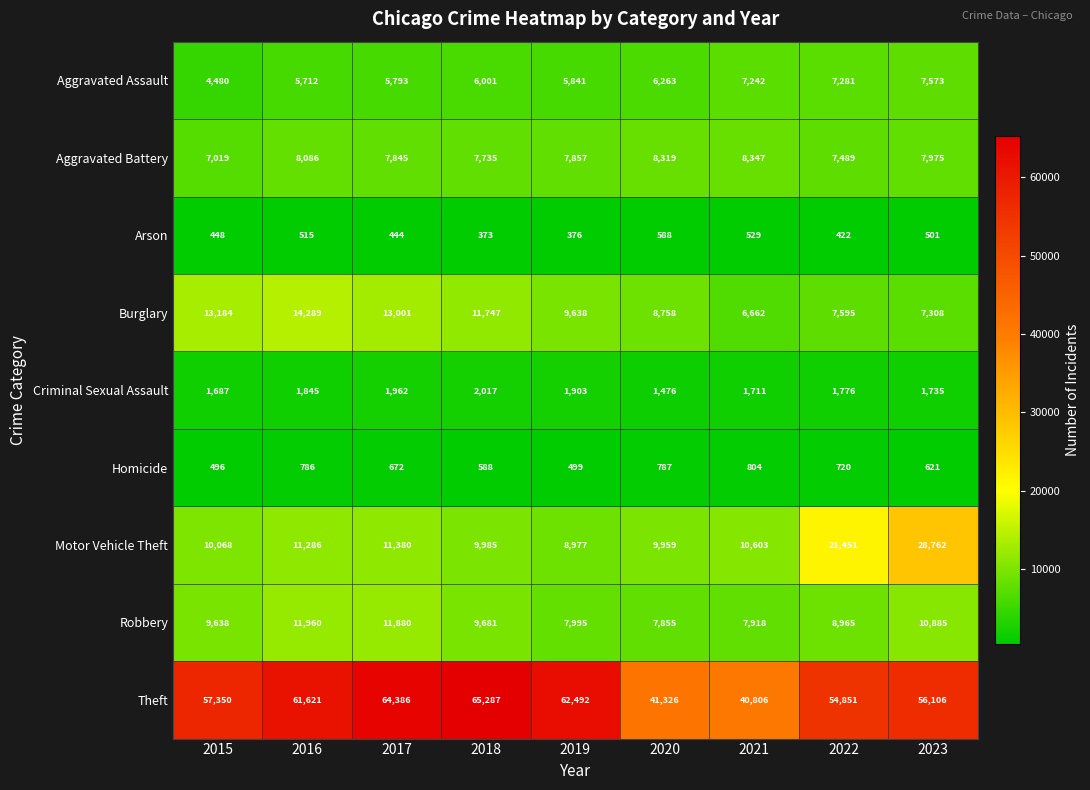

At 2019, list the series in order from smallest to largest.

Arson, Homicide, Criminal Sexual Assault, Aggravated Assault, Aggravated Battery, Robbery, Motor Vehicle Theft, Burglary, Theft